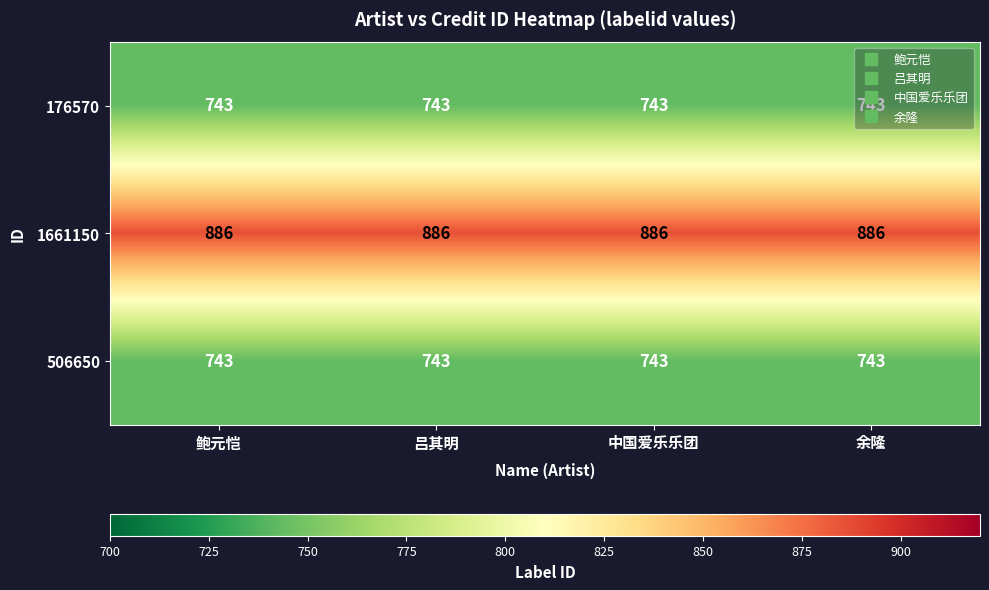

What is the sum of all 176570 values?

2972